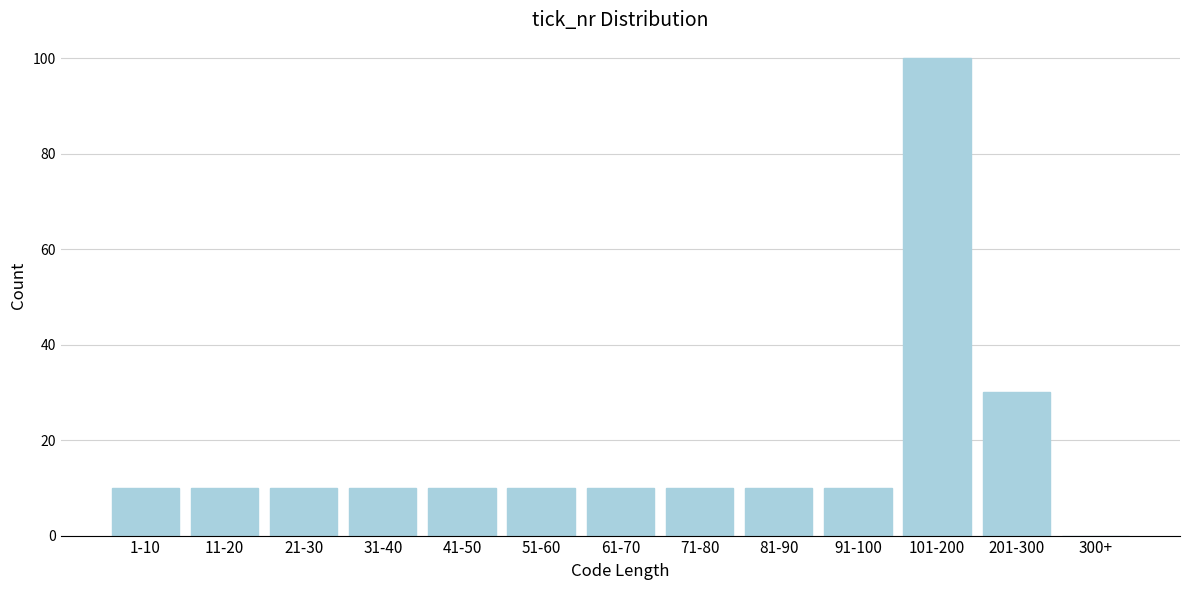

Reading right to left, extract all data points from this chart.

300+=0	201-300=30	101-200=100	91-100=10	81-90=10	71-80=10	61-70=10	51-60=10	41-50=10	31-40=10	21-30=10	11-20=10	1-10=10